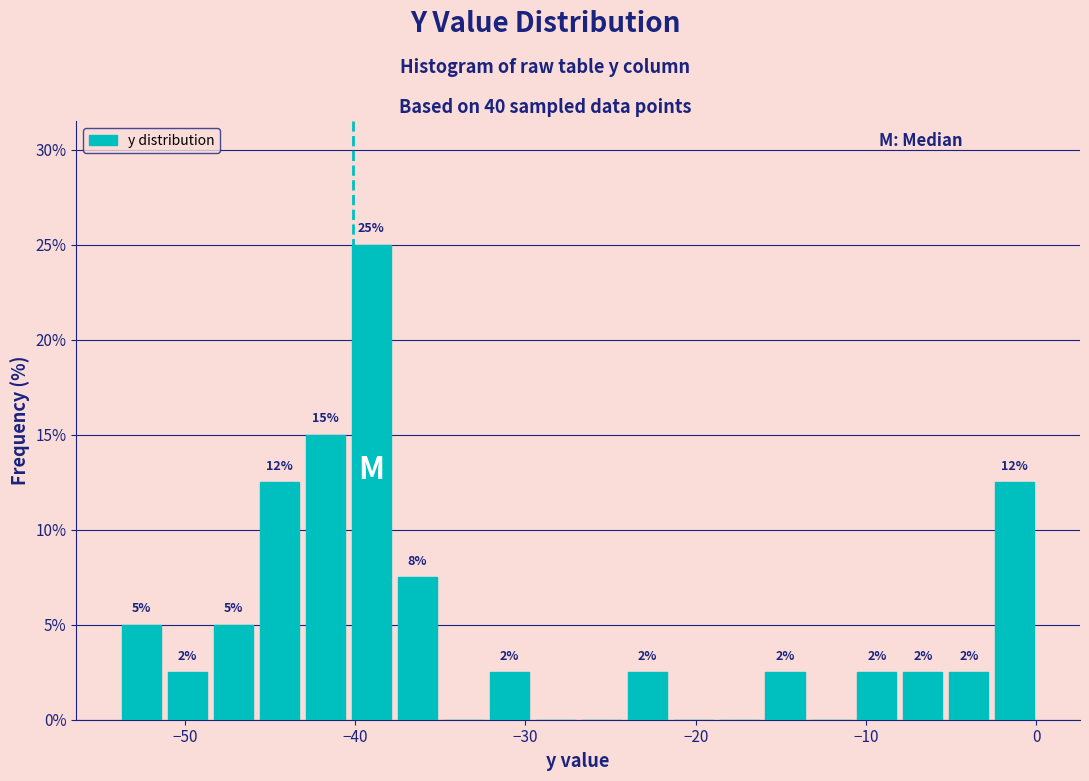

Read against the x-axis, roughly where is the centre of the tallest bar?

-39